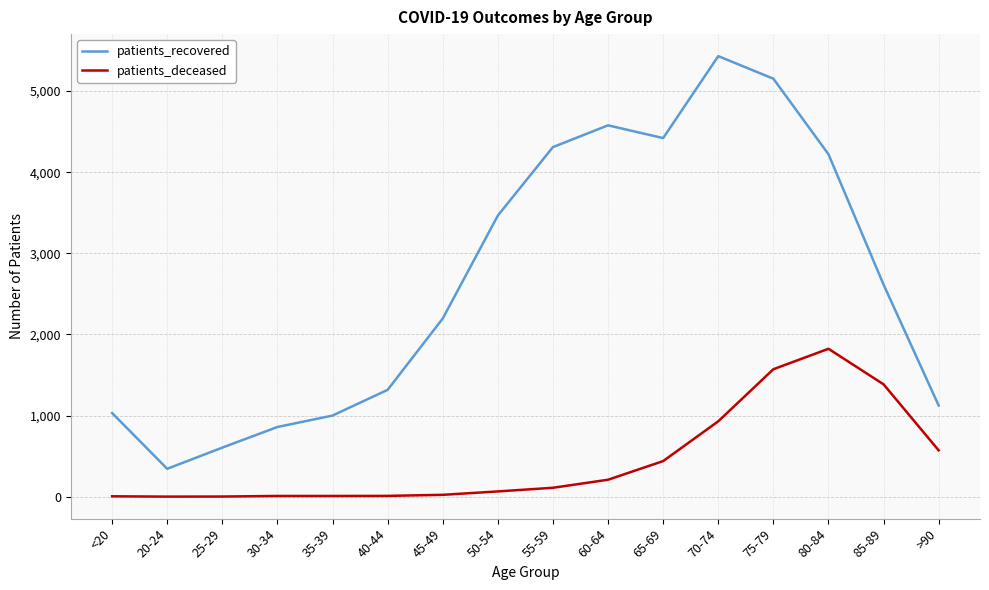

What are all the series names shown in the legend?

patients_recovered, patients_deceased